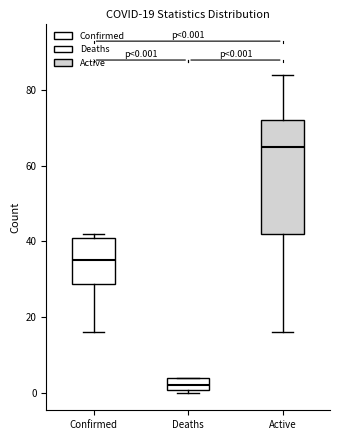

Which box has the lowest median line?

Deaths